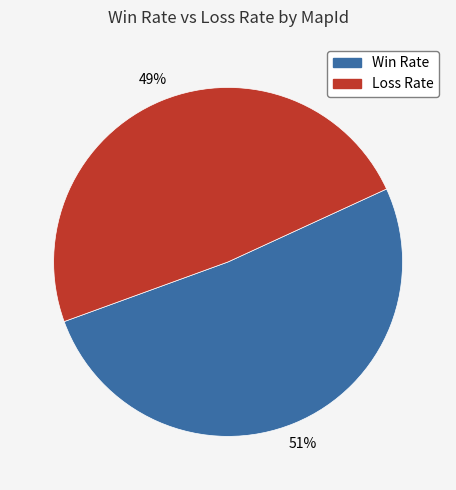

Combined, do Loss Rate and Win Rate account for over 50%?

Yes